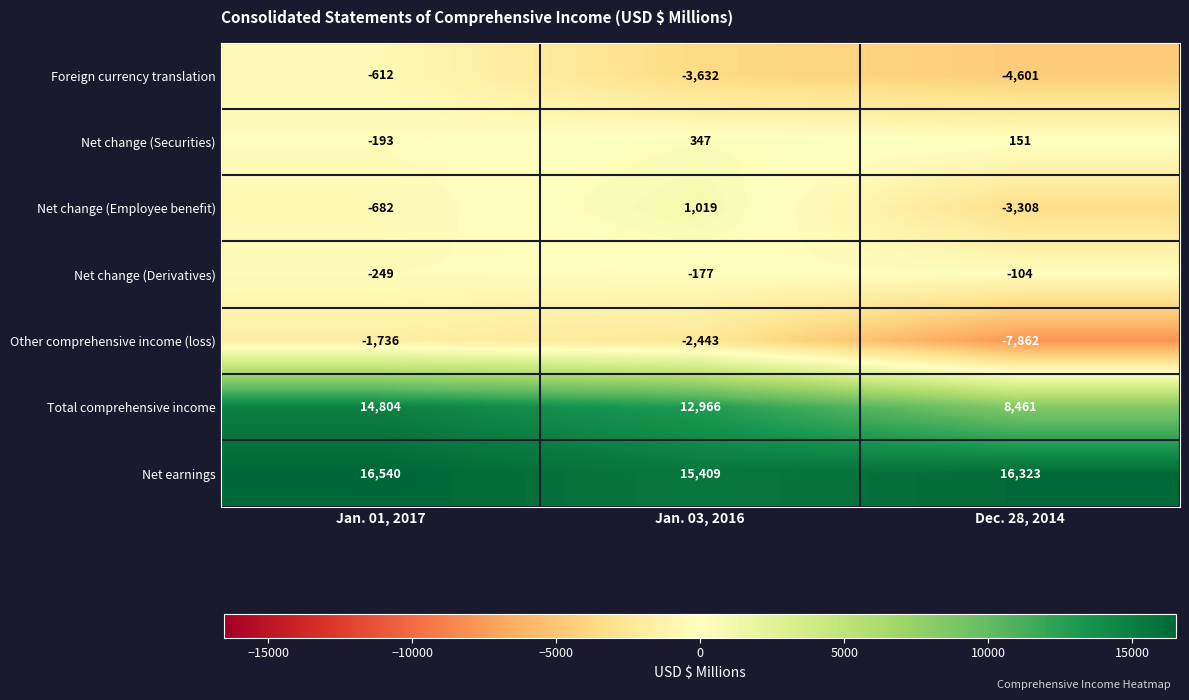

What is the greatest value displayed?

16540